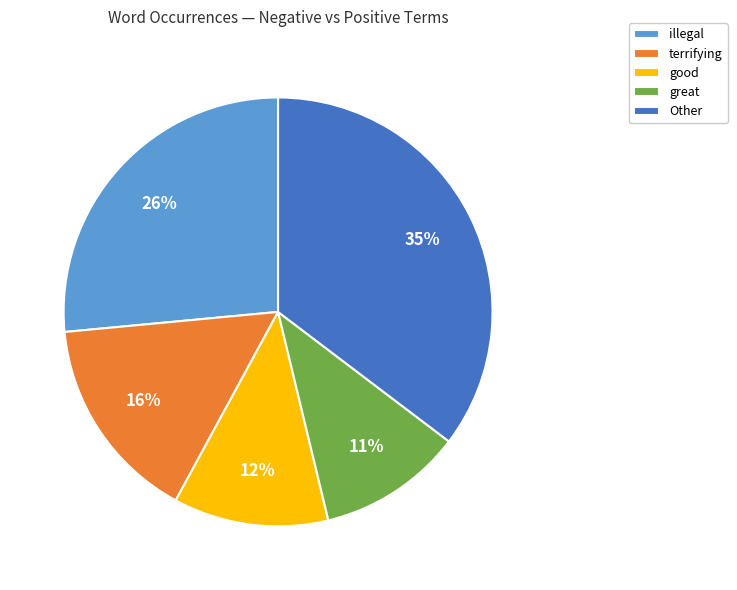

Rank the categories by value from highest to lowest.

Other, illegal, terrifying, good, great